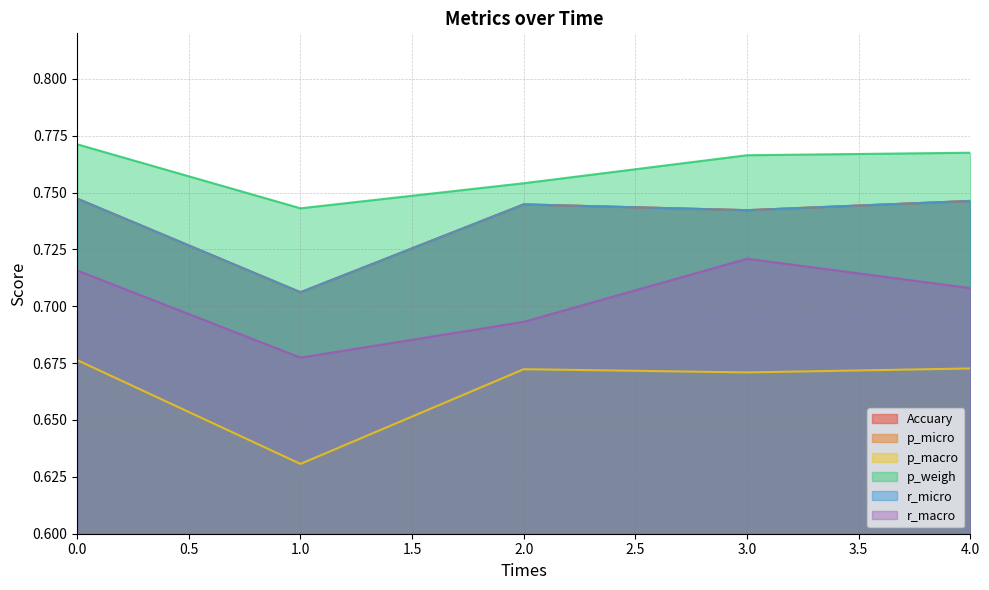

Which series changed the most between 0 and 1?

p_macro